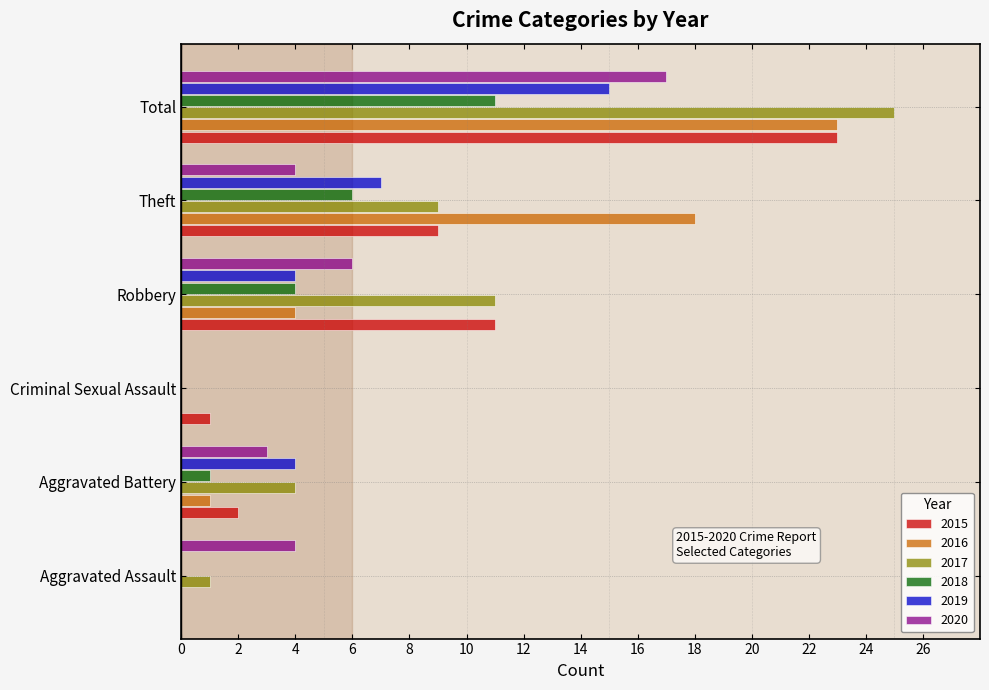

The value of 2019 at Total is 4. True or false?

False